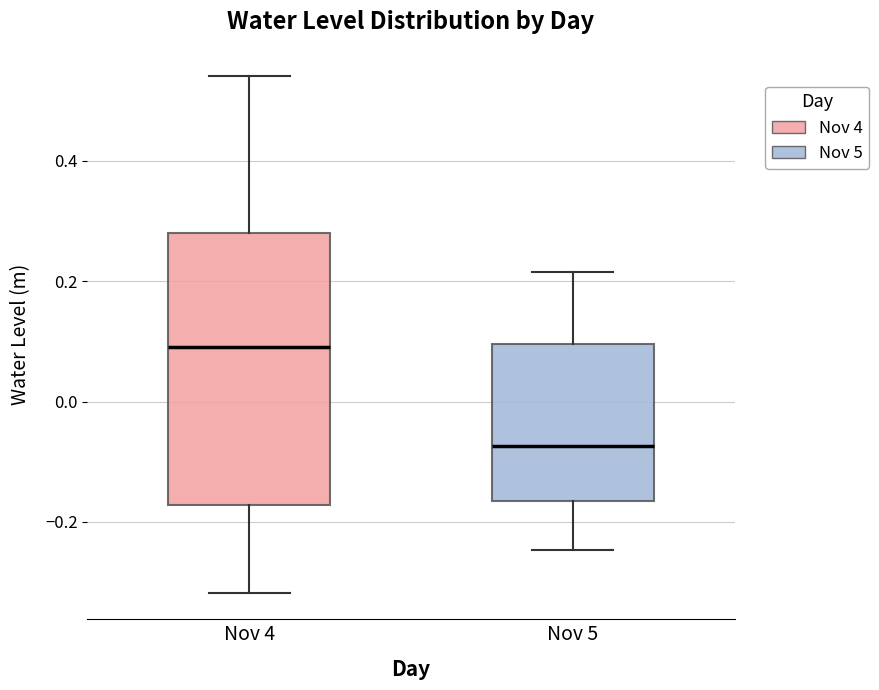

Which box's median line is the lowest?

Nov 5